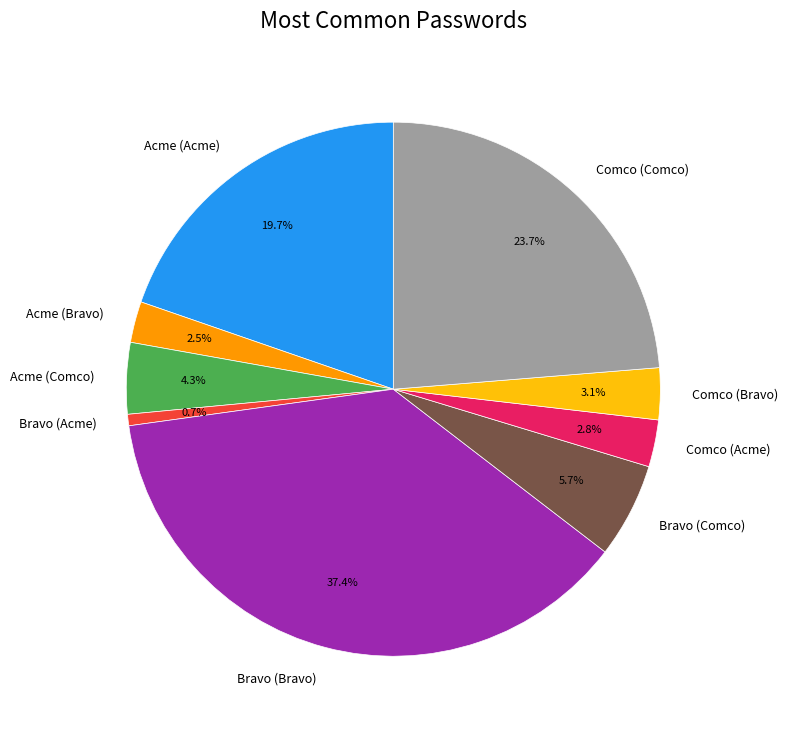

To the nearest percent, what portion does Comco (Comco) represent?

24%